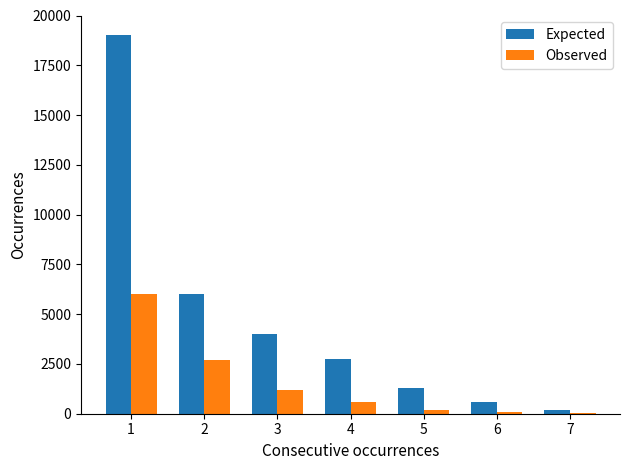

Which series has the largest total across all categories?

Expected